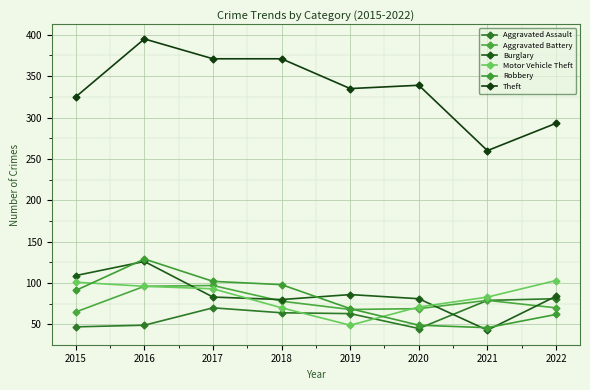

At how many categories does at least one series exceed 306?

6